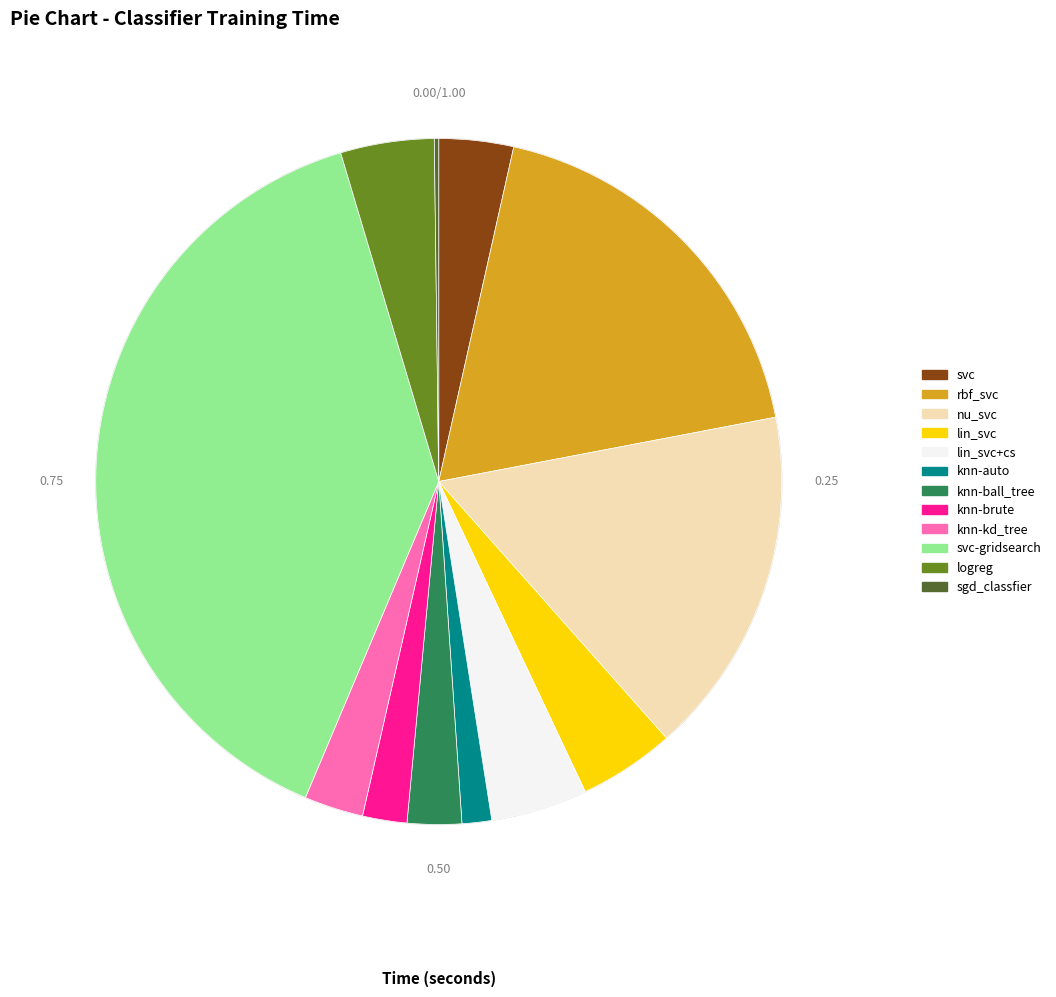

The svc slice represents 18% of the pie. True or false?

False